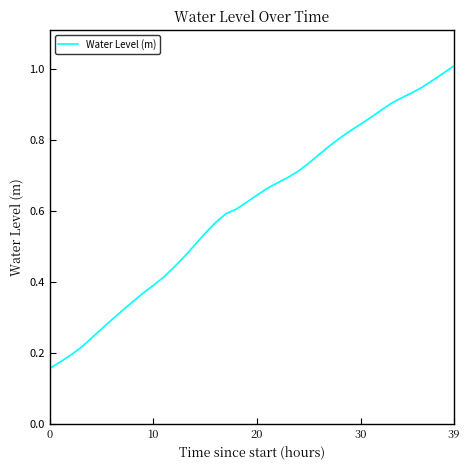

What is the difference between the second highest and minimum values?

0.8